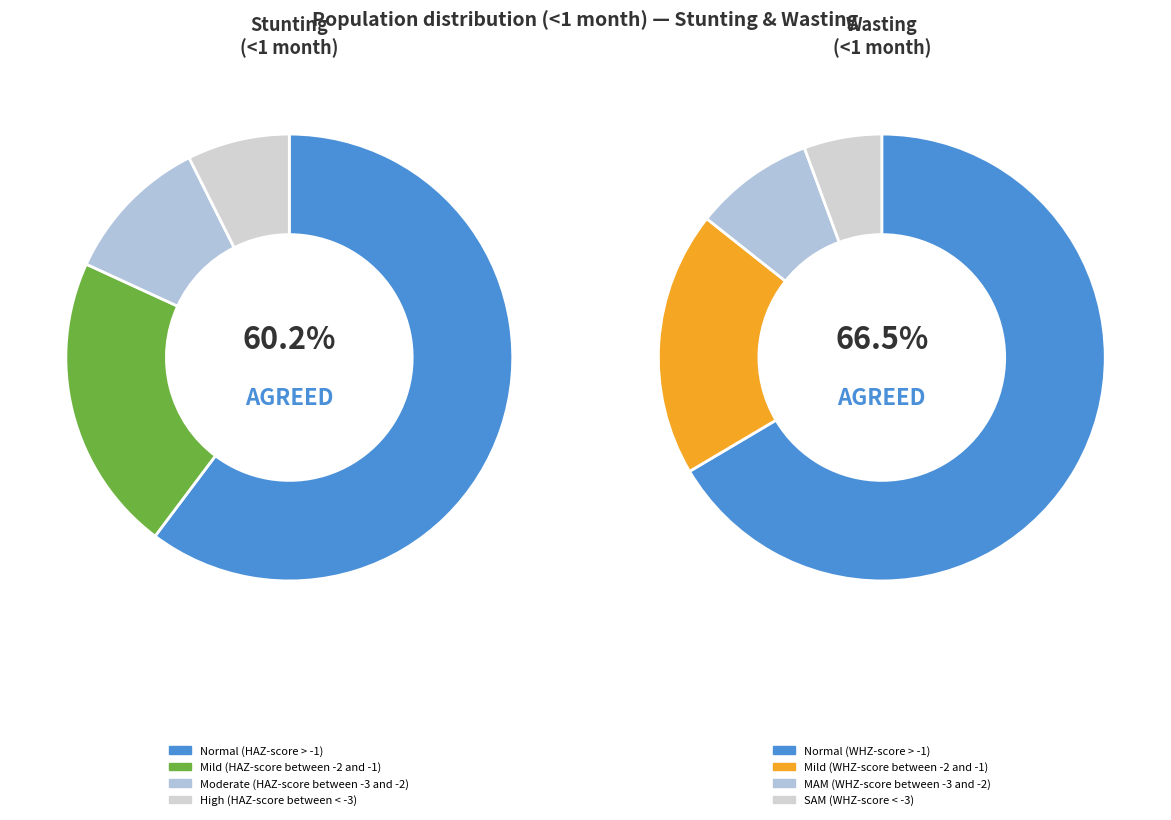

Do 2 and 3 together represent more than half of the pie?

No